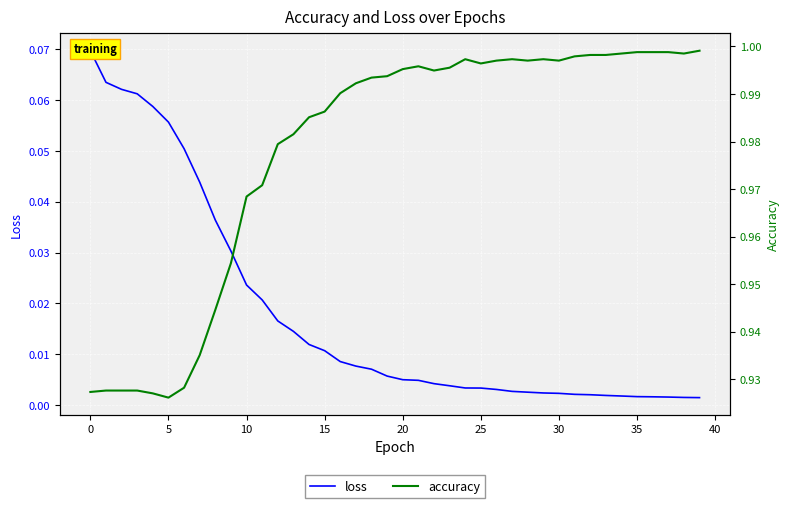

What is the sum of the accuracy values at 11 and 23?

2.0